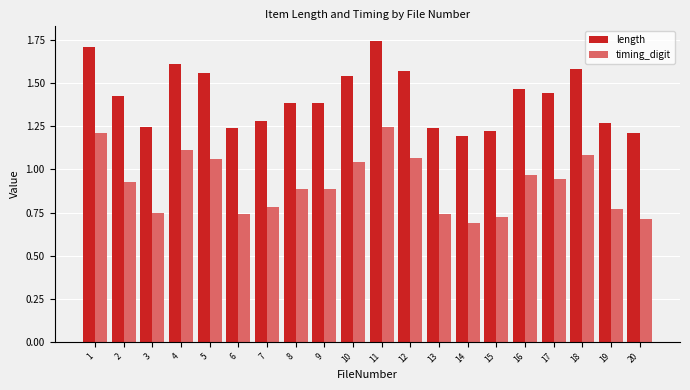

Rank the series by their average value, from lowest to highest.

timing_digit, length